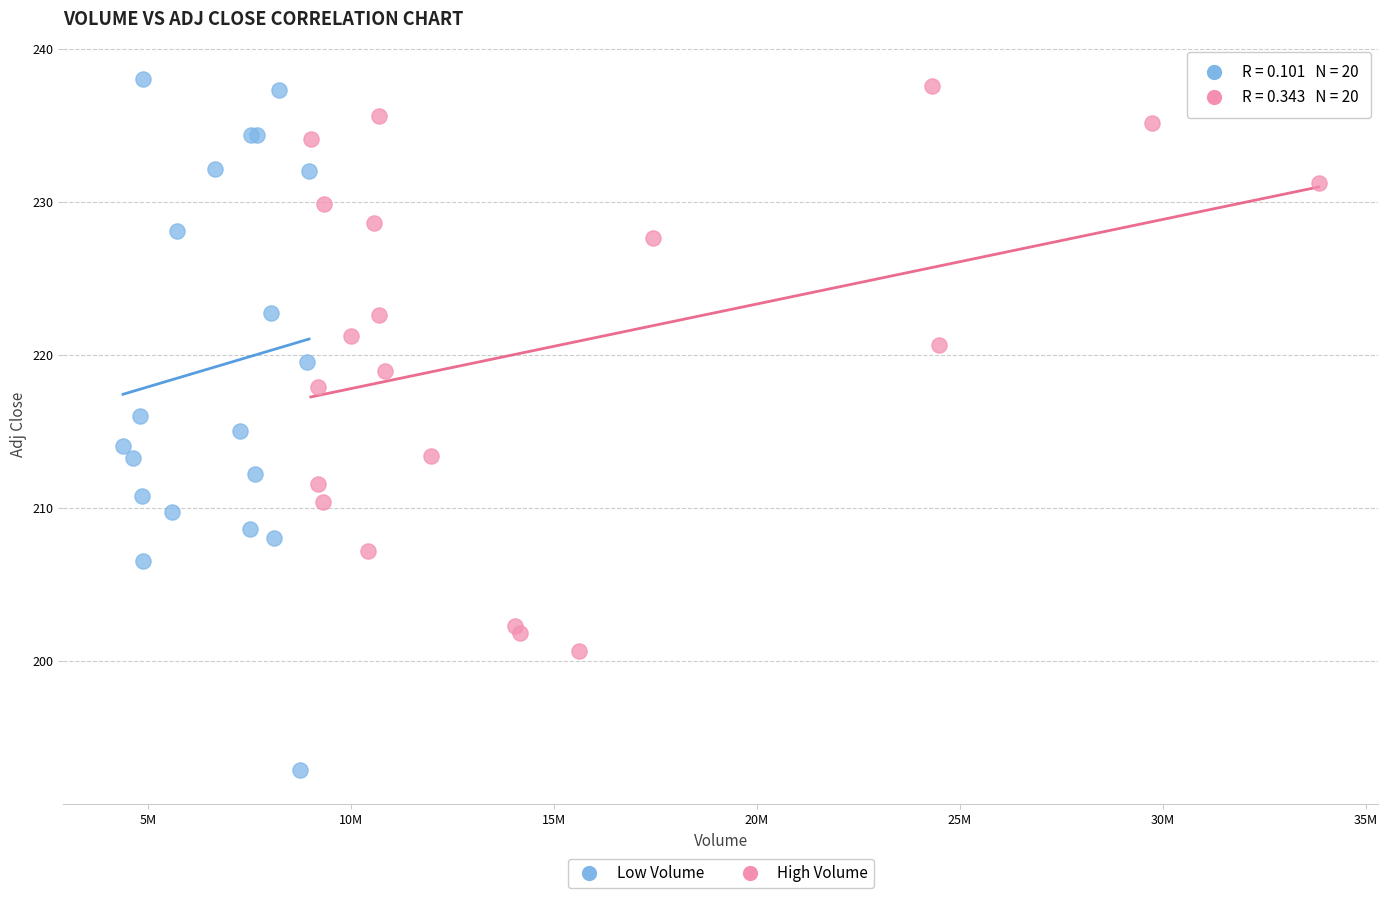

Which series reaches the minimum Y coordinate?

Low Volume